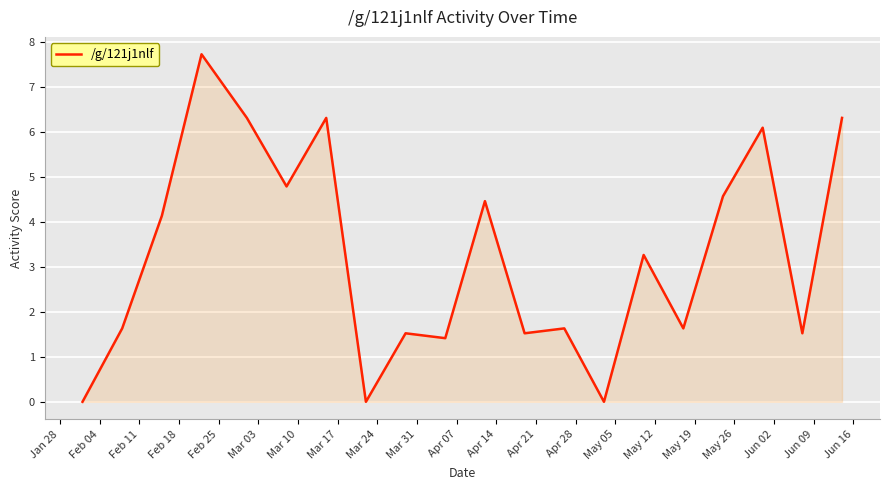

What is the difference between the maximum and minimum values?

7.7